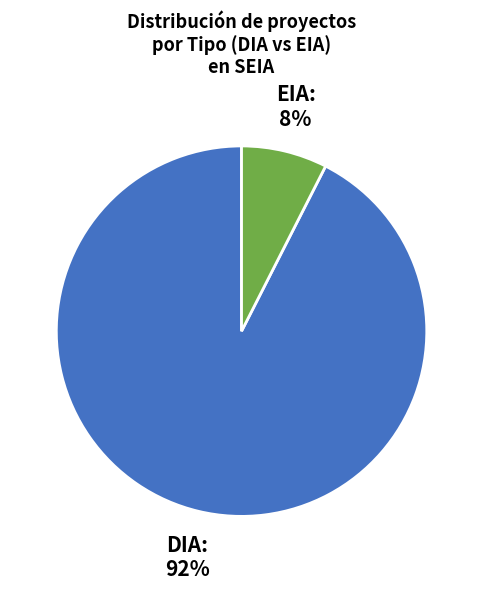

Between DIA and EIA, which is larger?

DIA